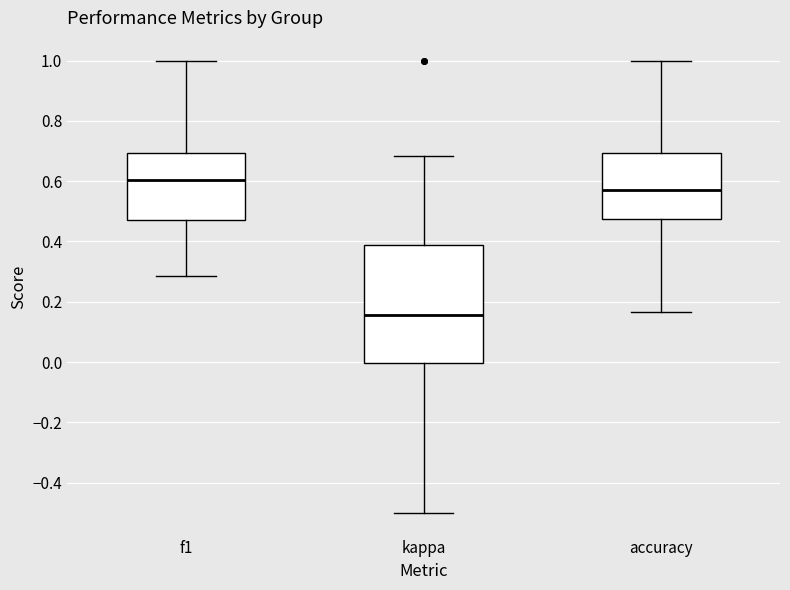

Where is the lower edge of the box for accuracy on the y-axis? The values are not printed on the chart, so give them approximately, as read against the axis.

0.48